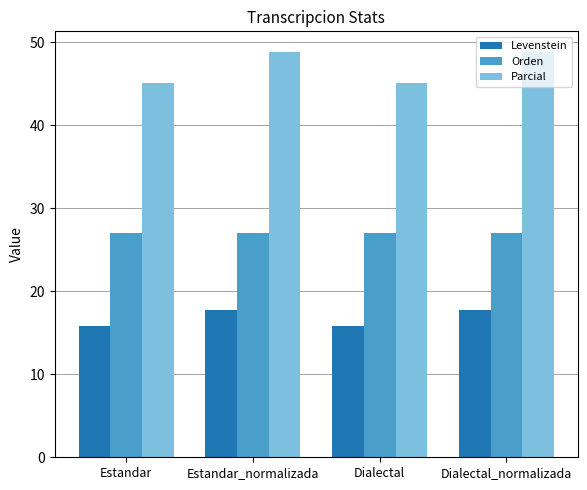

What is the minimum value shown in the chart?

15.9